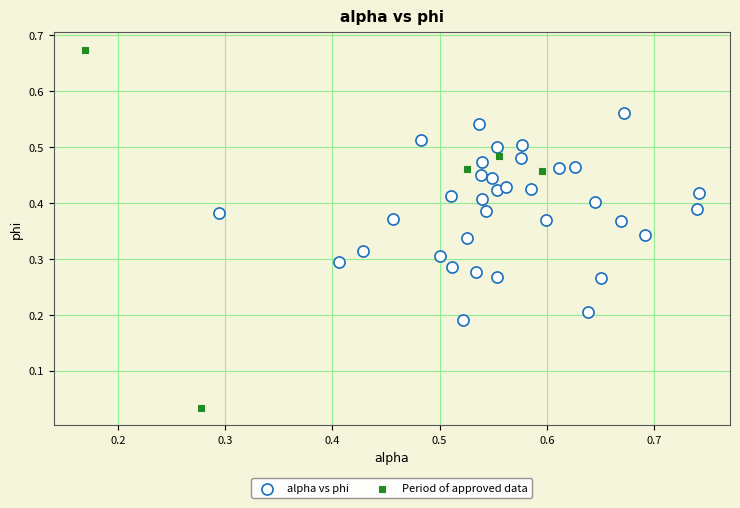

Which series has the largest Y range (max minus min)?

Period of approved data